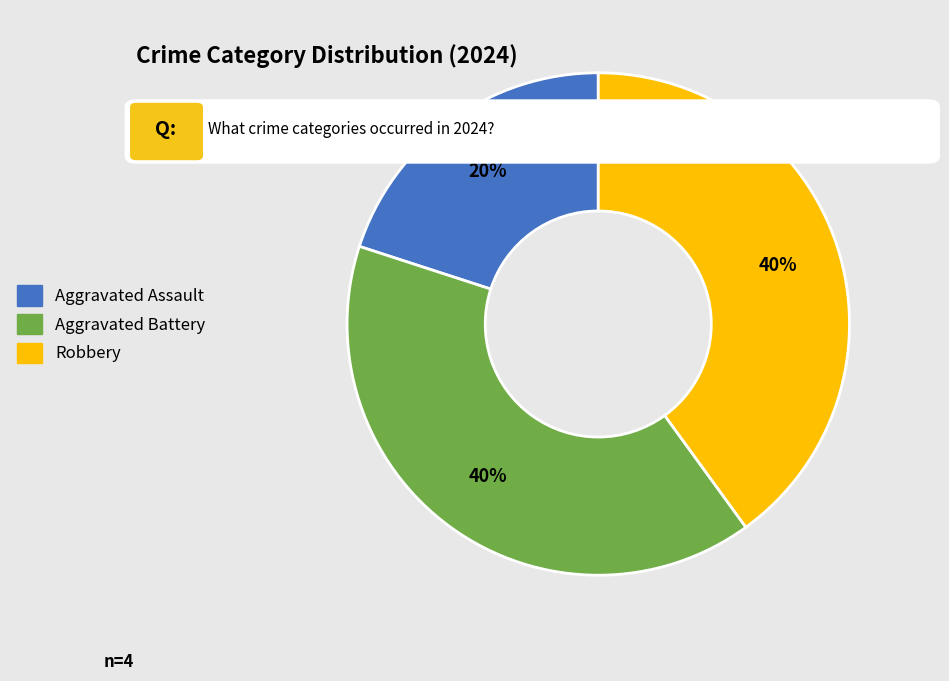

Which category has the smallest portion of the pie?

Aggravated Assault